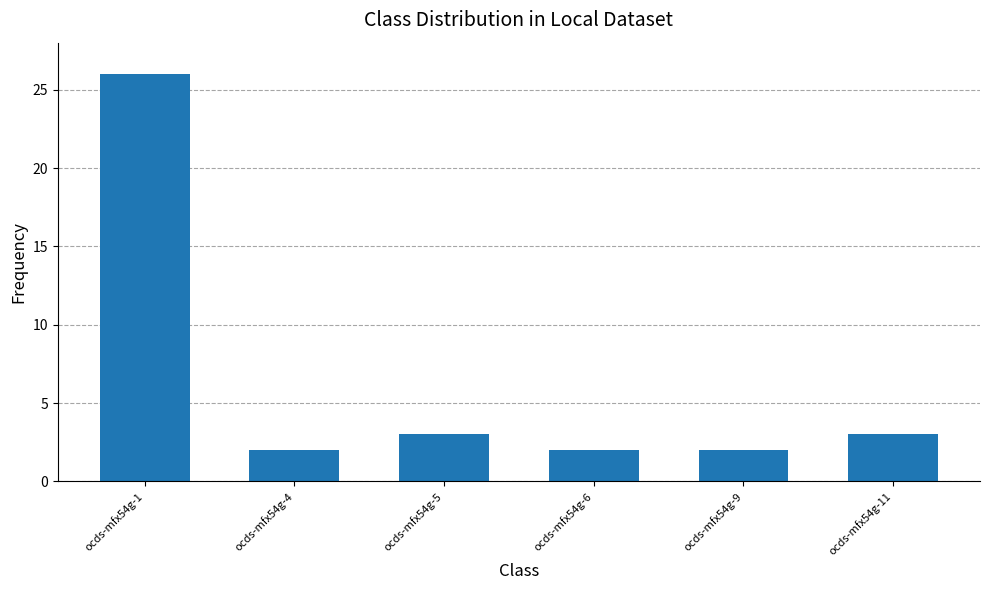

True or false: the data shows 2 at ocds-mfx54g-4.

True